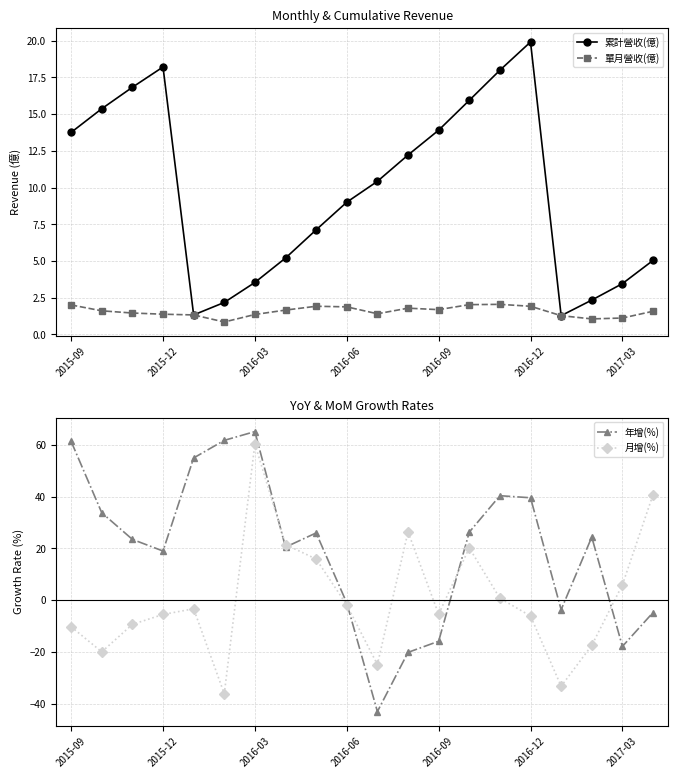

True or false: 累計營收(億) has more than 2 points higher than both neighbors.

False